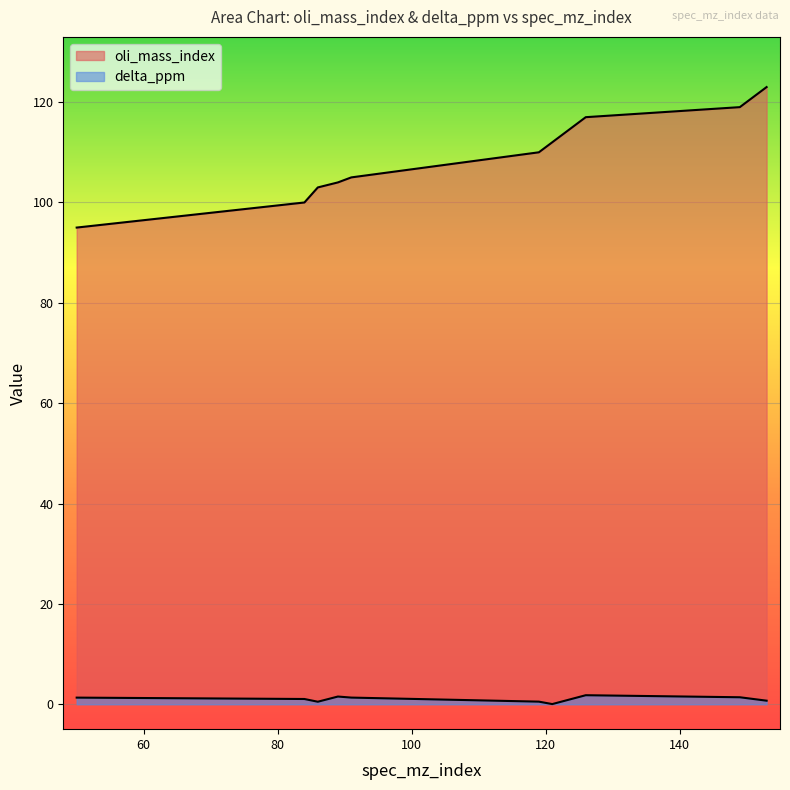

Is the value of oli_mass_index at 91 greater than the value of delta_ppm at 86?

Yes